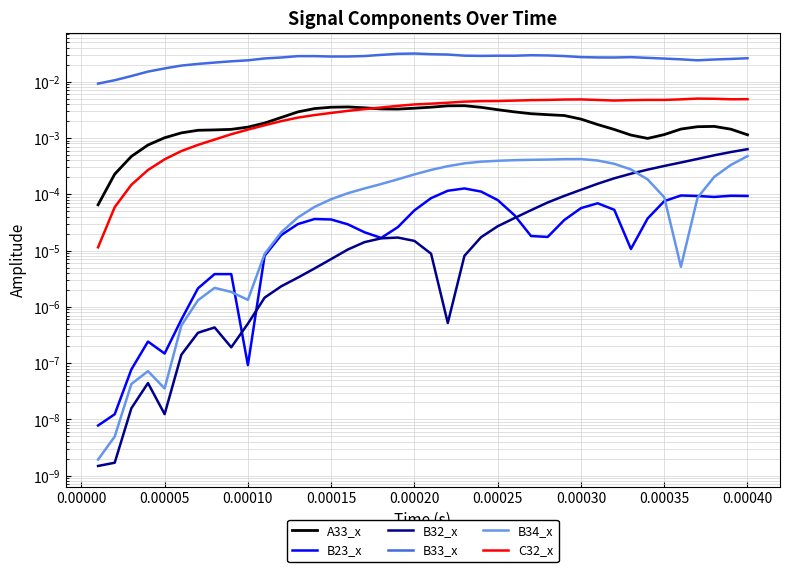

Is it true that B32_x equals 0.0 at −0.00005?

False